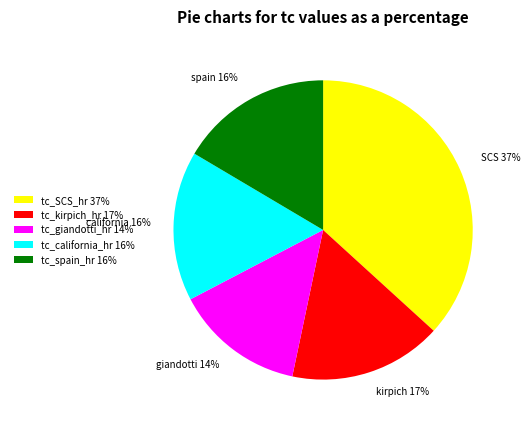

To the nearest percent, what percentage of the pie is tc_spain_hr?

16%